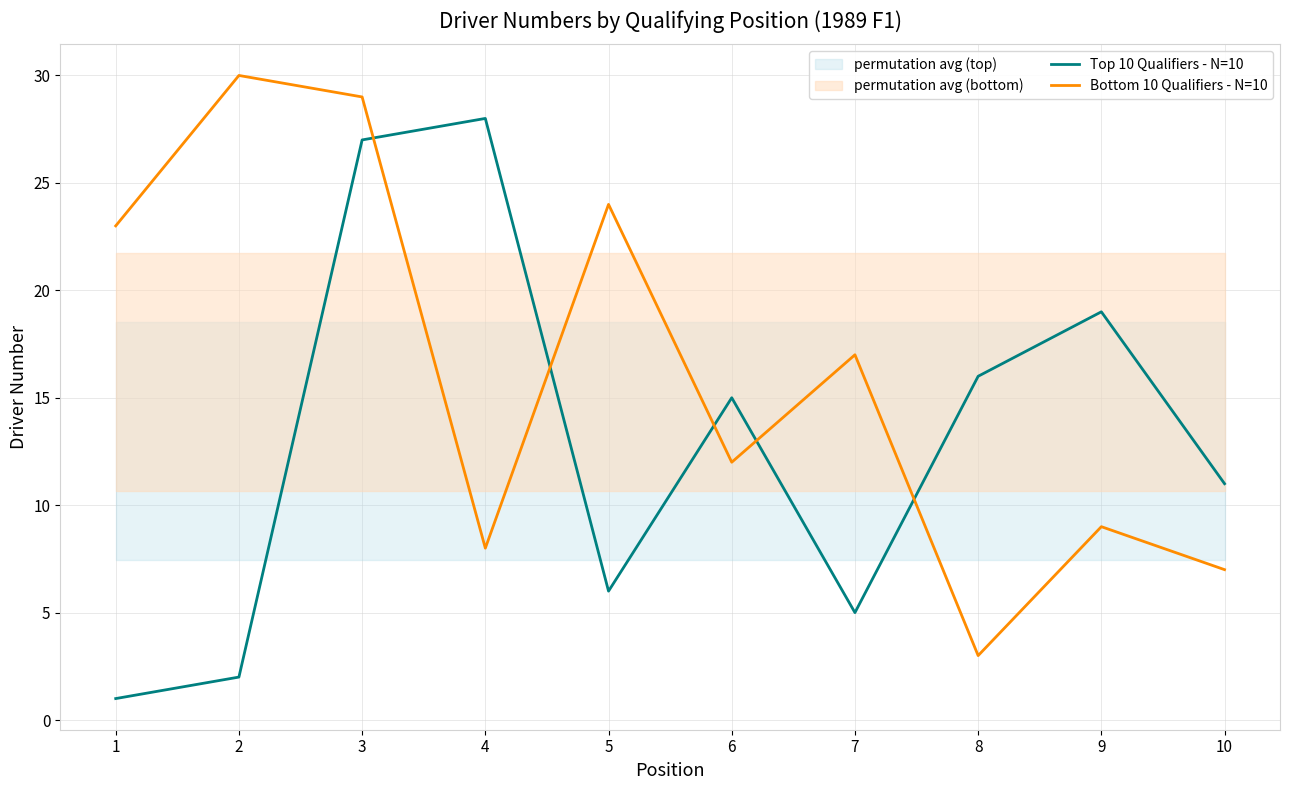

In Top 10 Qualifiers - N=10, how many points are lower than both neighbors (excluding endpoints)?

2